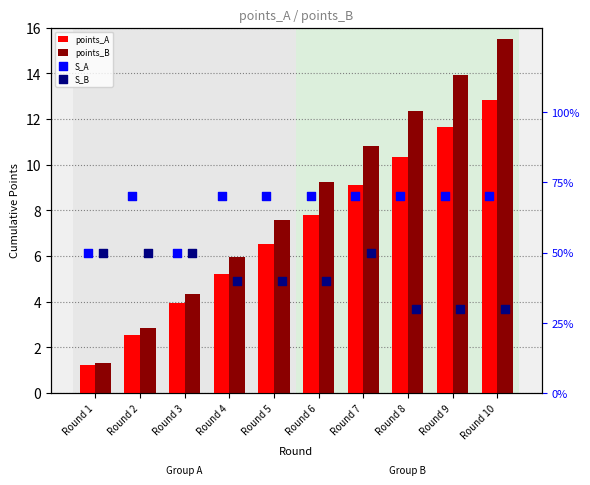

What is the total value across all series at Round 4?

121.2